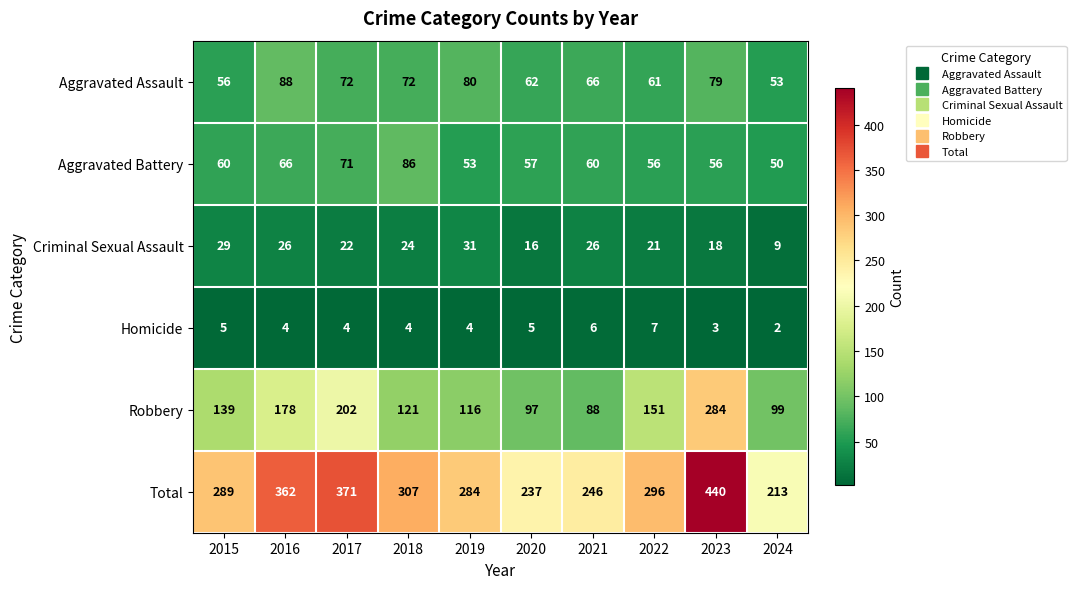

Is it true that Criminal Sexual Assault equals 16 at 2020?

True